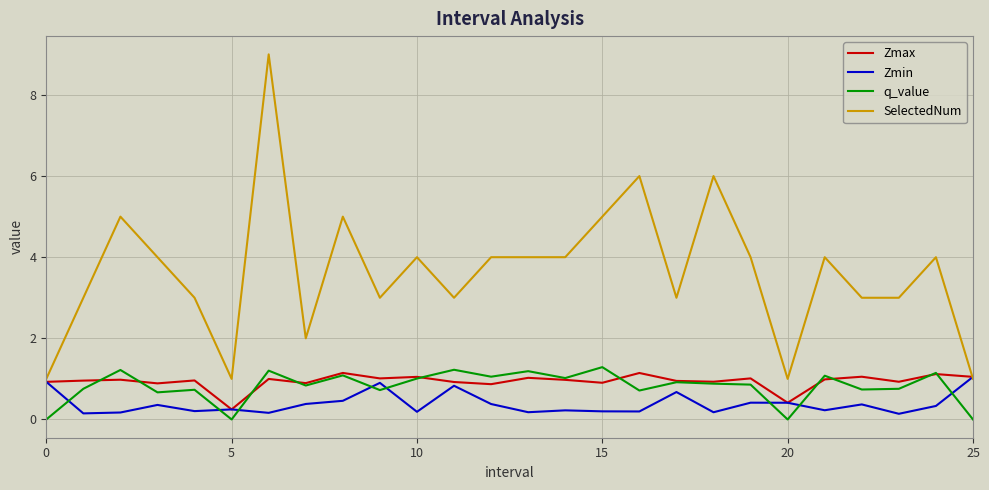

Does the chart display data point markers on the line(s)?

No